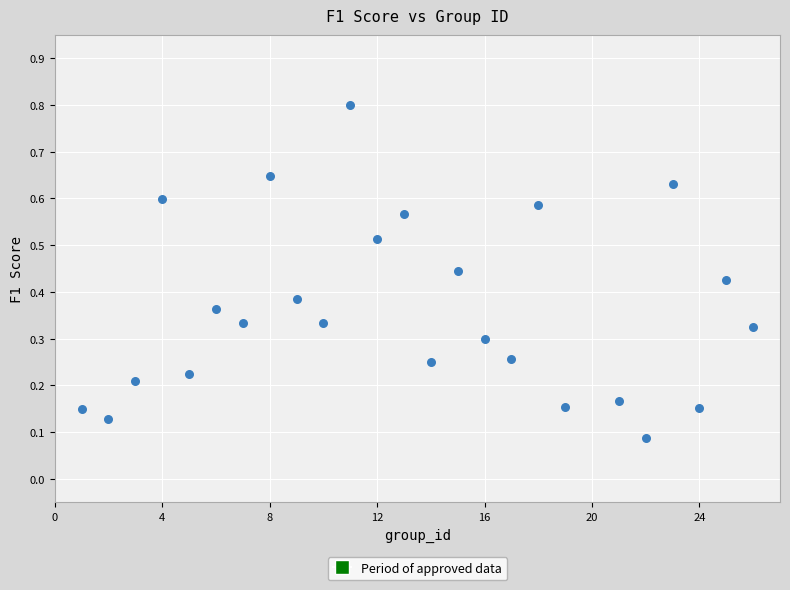

What is the range of X values (max minus min)?

25.0